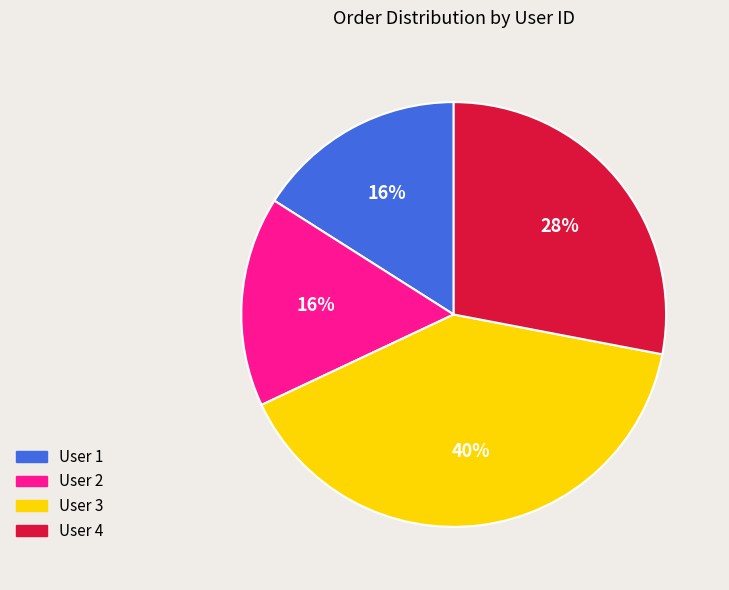

Count the number of slices in the pie.

4